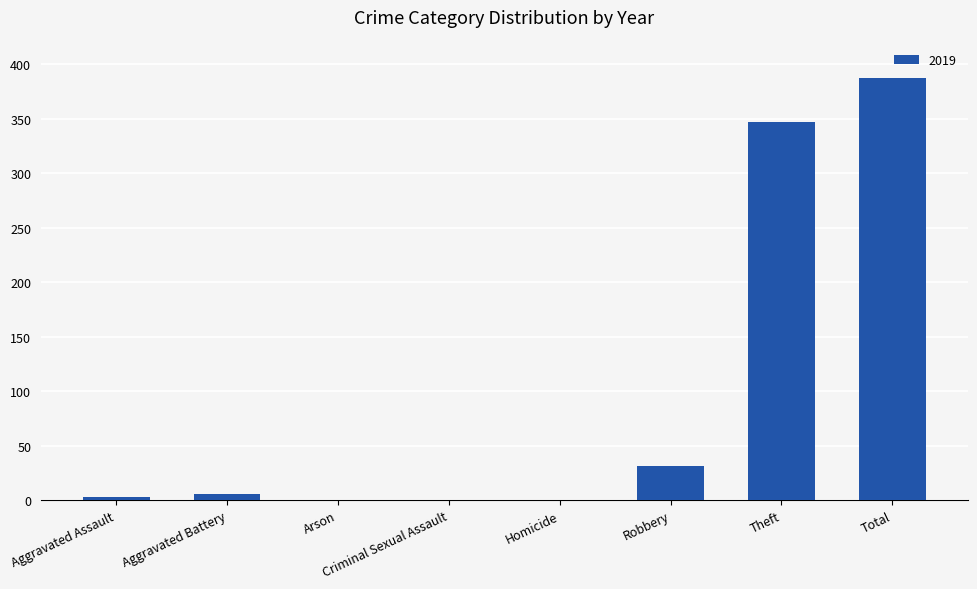

What is the sum of all values?

774